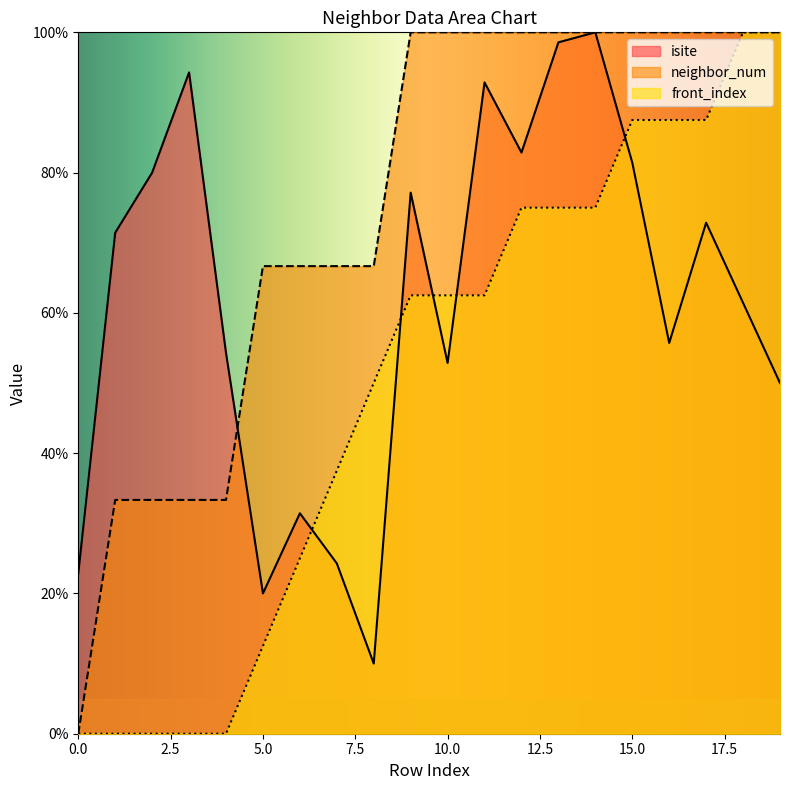

Reading right to left, transcribe all the data shown in this chart.

isite: 50.0	61.4	72.9	55.7	81.4	100.0	98.6	82.9	92.9	52.9	77.1	10.0	24.3	31.4	20.0	54.3	94.3	80.0	71.4	22.9
neighbor_num: 100.0	100.0	100.0	100.0	100.0	100.0	100.0	100.0	100.0	100.0	100.0	66.7	66.7	66.7	66.7	33.3	33.3	33.3	33.3	0.0
front_index: 100.0	100.0	87.5	87.5	87.5	75.0	75.0	75.0	62.5	62.5	62.5	50.0	37.5	25.0	12.5	0.0	0.0	0.0	0.0	0.0